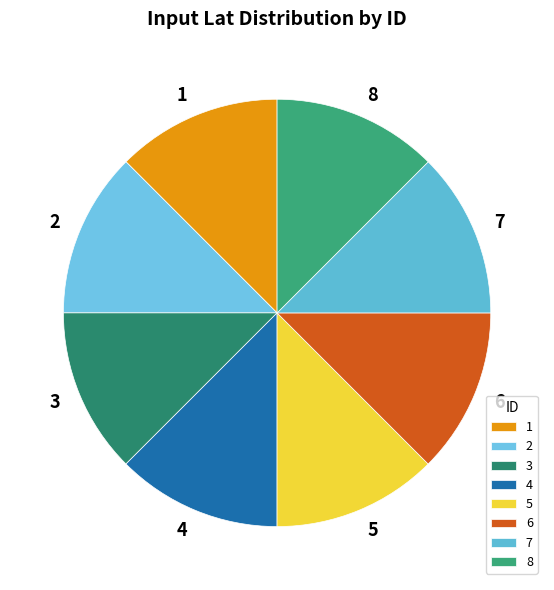

Is 5 the majority of the pie?

No